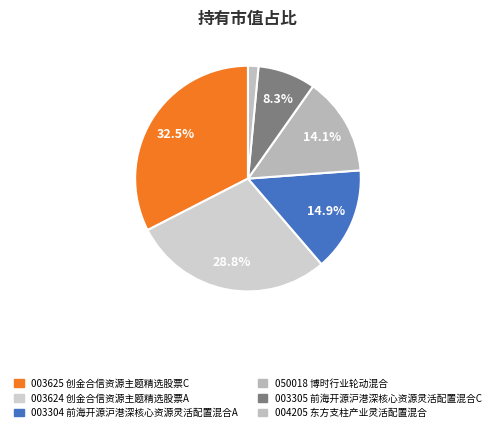

To the nearest percent, what is the difference between the largest and smallest slice percentages?

31%